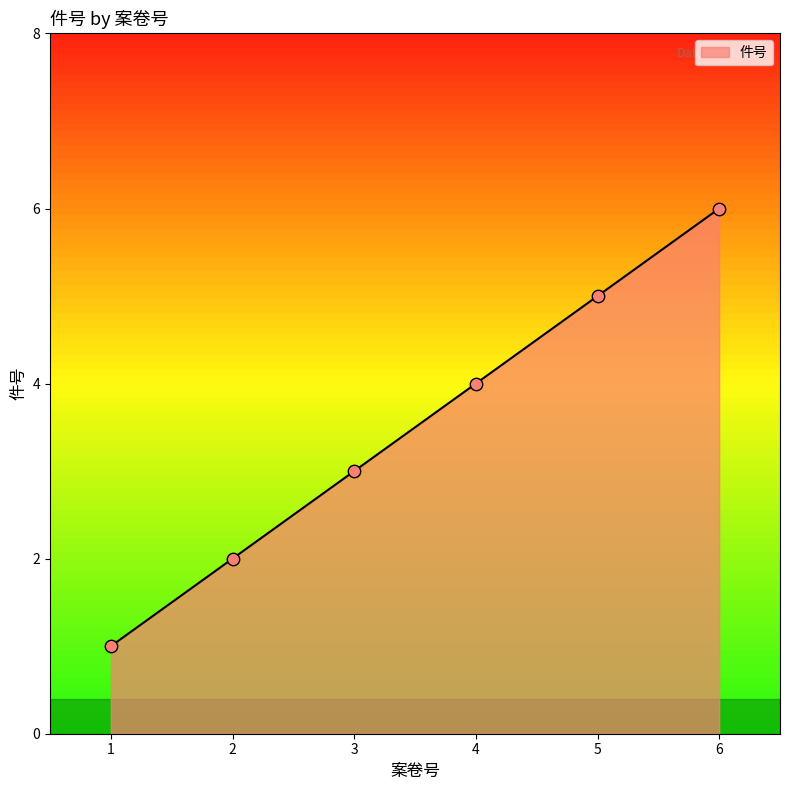

Between 3 and 1, which is larger?

3